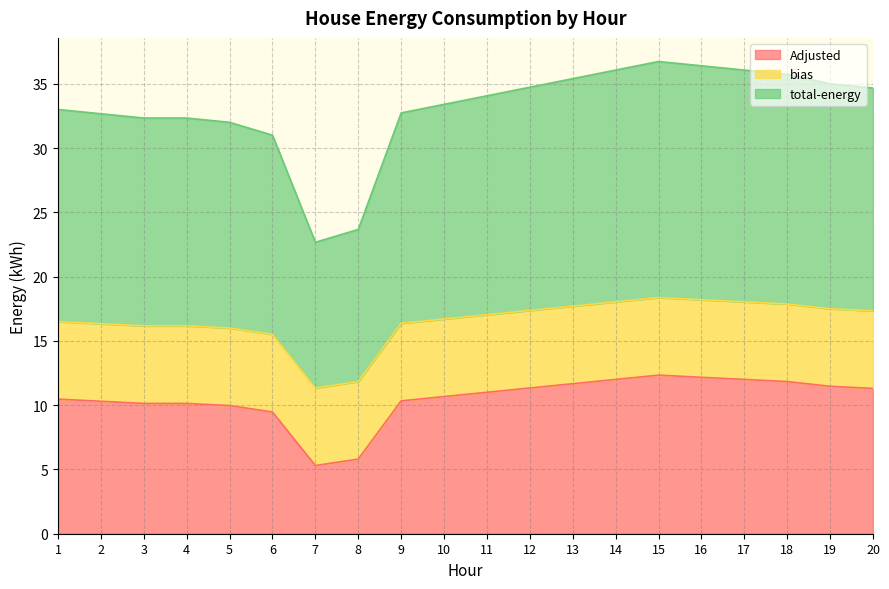

Between 1 and 7, which series saw the biggest shift?

Adjusted